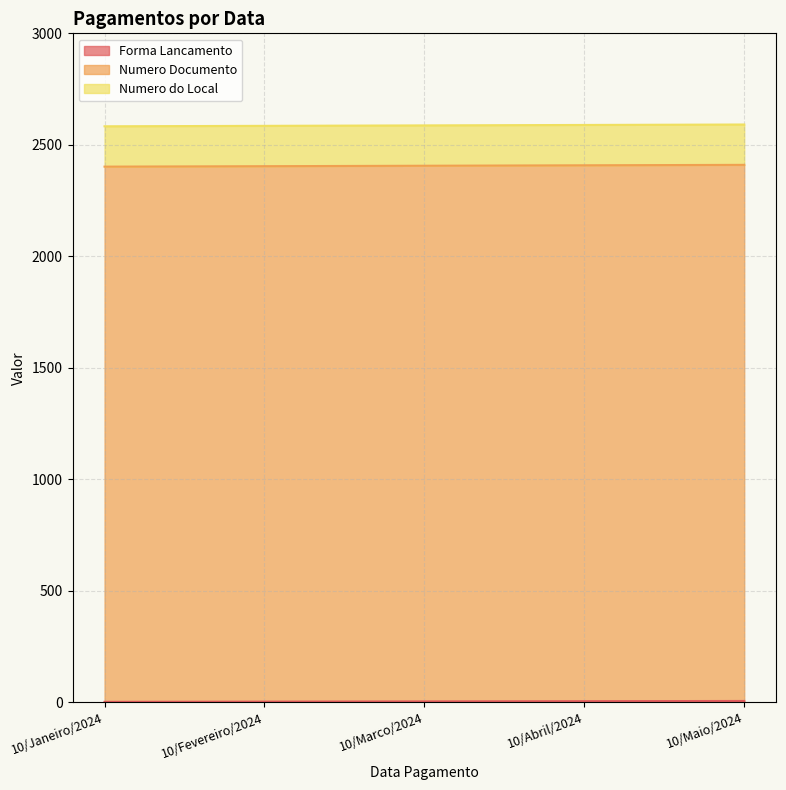

True or false: Numero Documento and Forma Lancamento intersect in this chart.

False